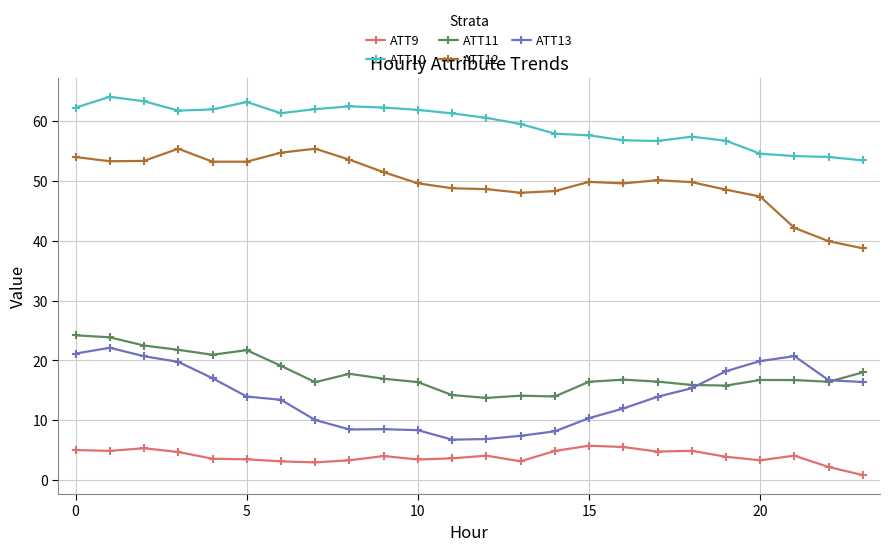

True or false: ATT13 and ATT10 cross at least once.

False